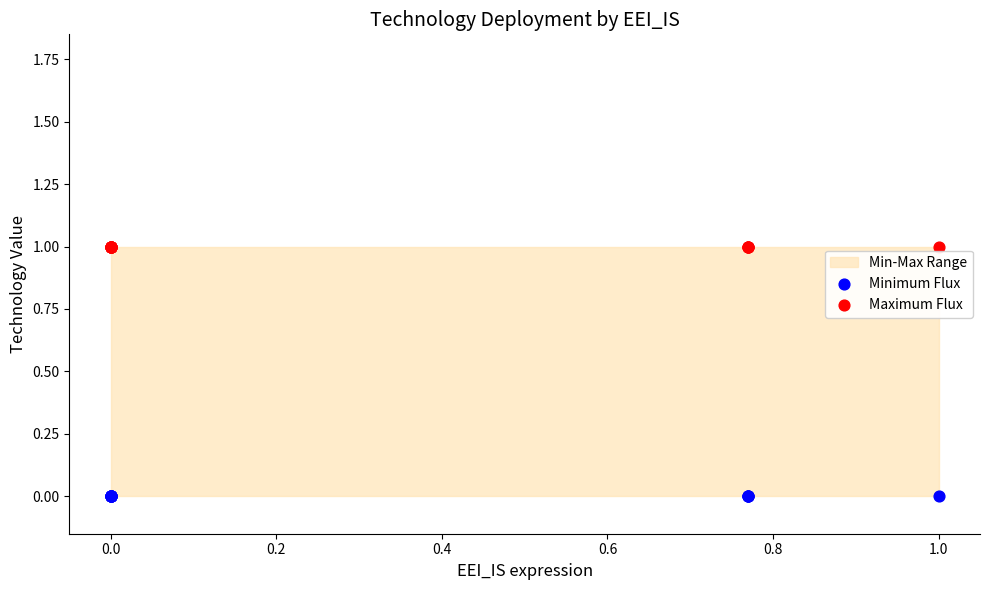

Which series contains the highest Y value?

Maximum Flux